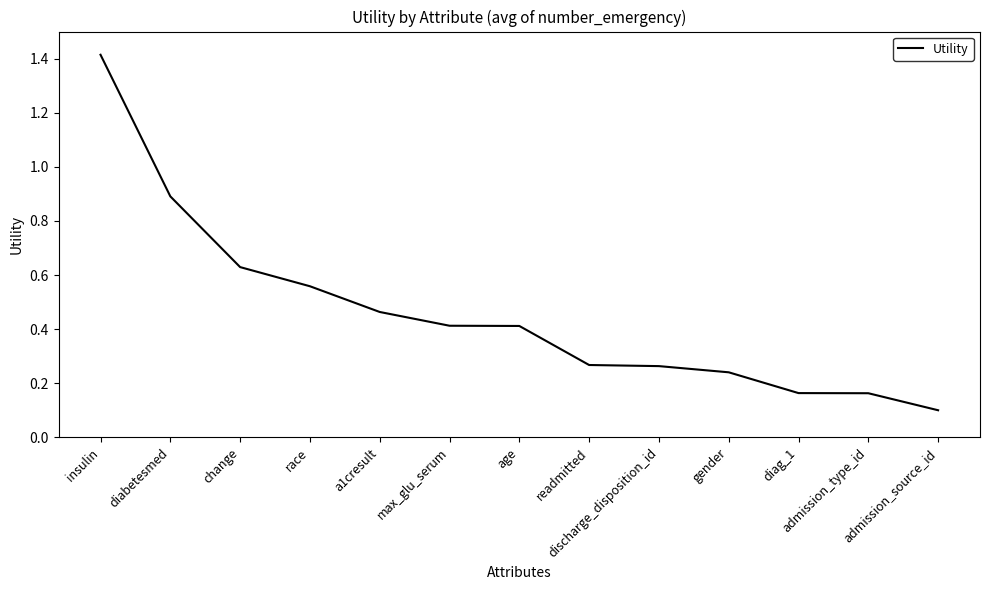

What is the difference between the maximum and minimum values?

1.3